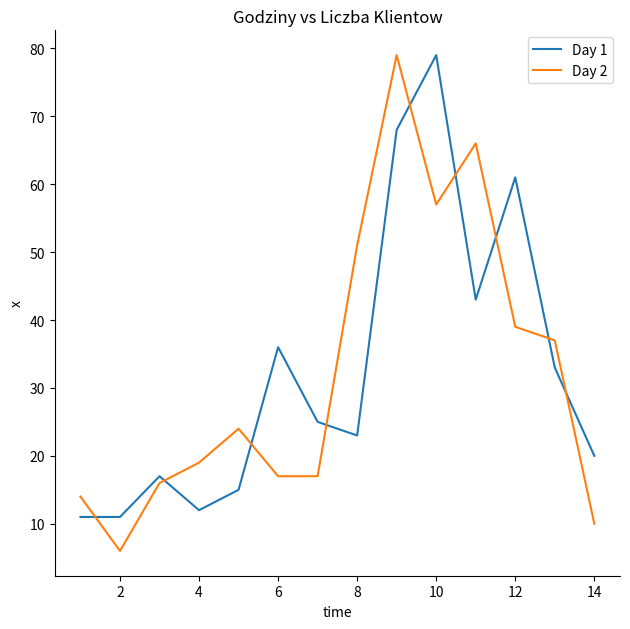

What is the difference between the maximum and minimum values in the Day 1 series?

68